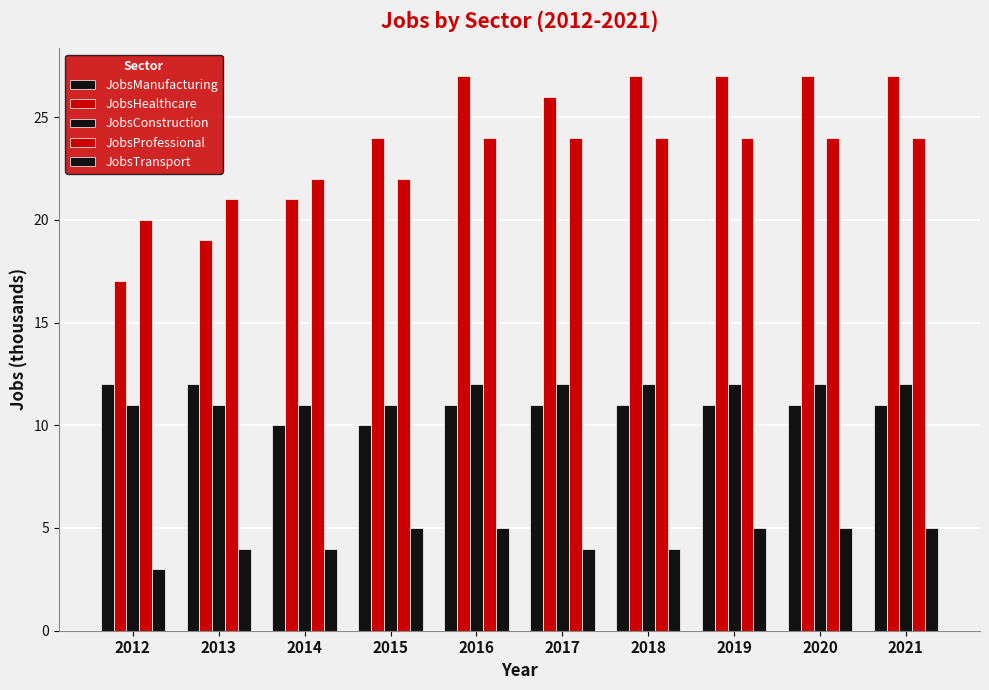

What is the sum of all JobsTransport values?

44